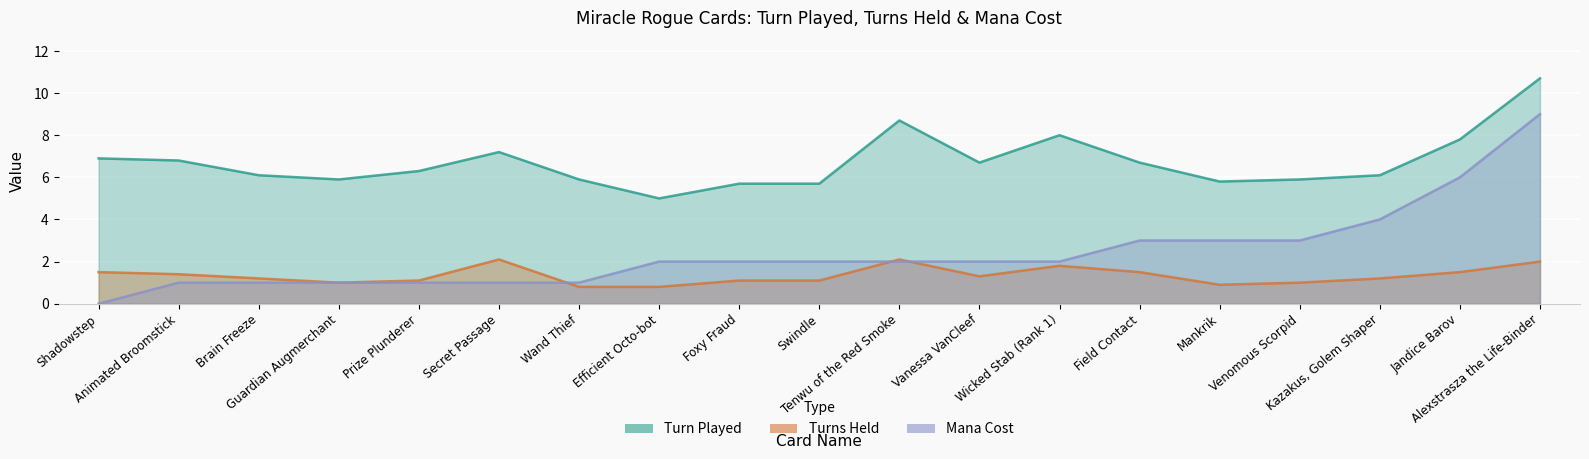

What is the greatest value displayed?

10.7